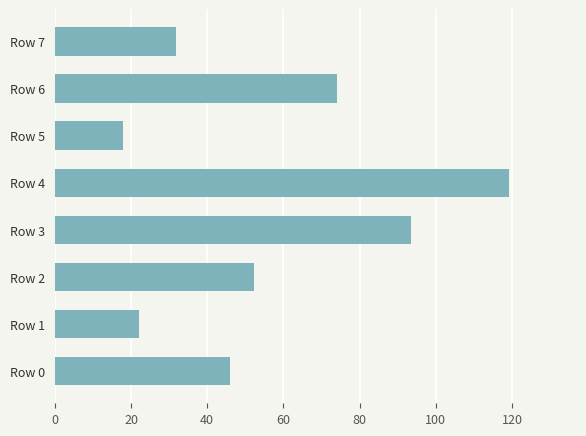

Reading bottom to top, extract all data points from this chart.

Row 0=46.0	Row 1=22.0	Row 2=52.4	Row 3=93.4	Row 4=119.1	Row 5=18.0	Row 6=73.9	Row 7=31.8